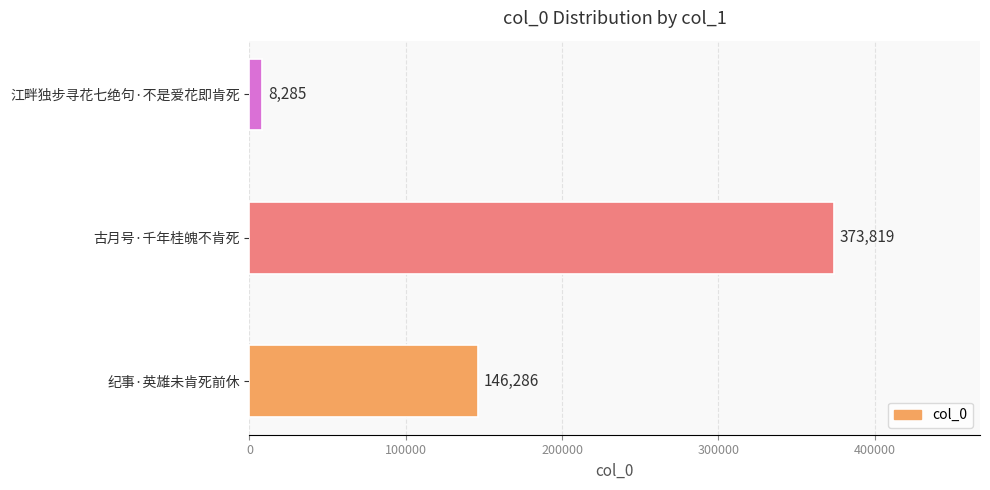

Rank the categories by value from highest to lowest.

古月号·千年桂魄不肯死, 纪事·英雄未肯死前休, 江畔独步寻花七绝句·不是爱花即肯死